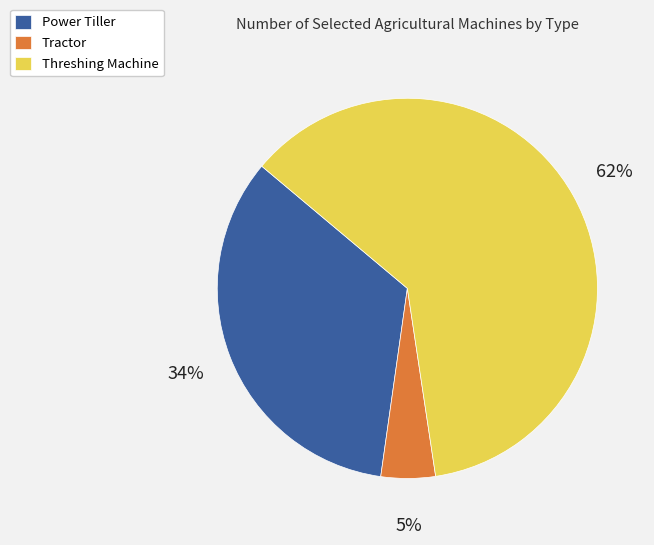

To the nearest percent, what is the combined percentage of Threshing Machine and Tractor?

66%